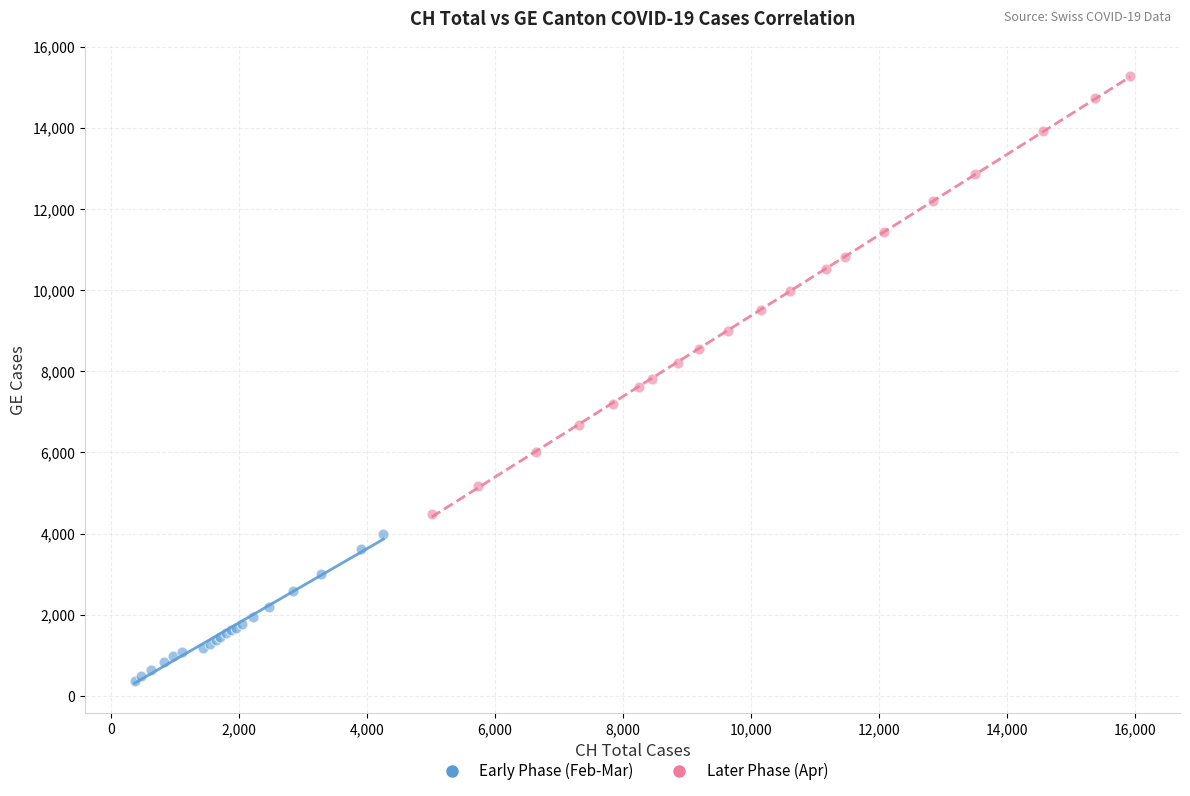

Which series has the widest spread of Y values?

Later Phase (Apr)